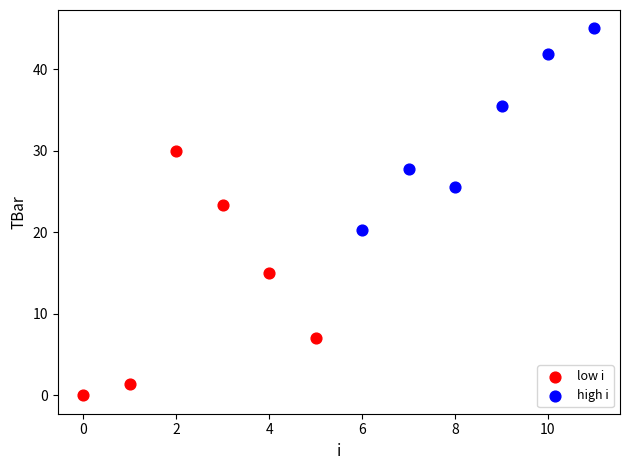

Which series has the largest Y range (max minus min)?

low i